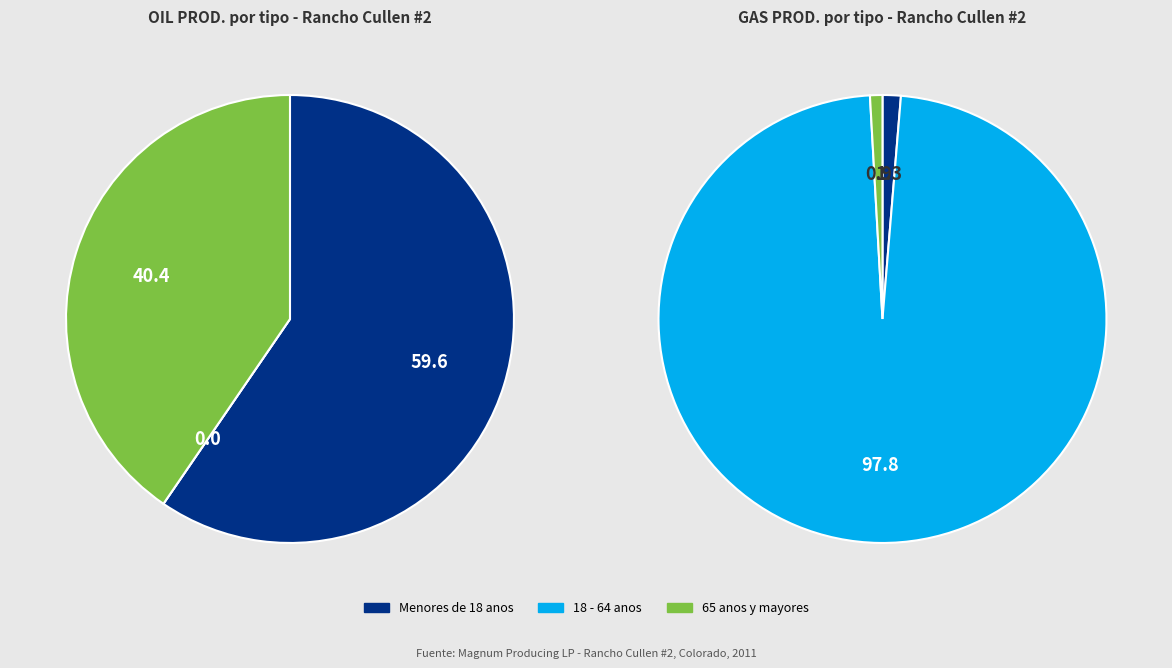

The 15 slice represents 1% of the pie. True or false?

False